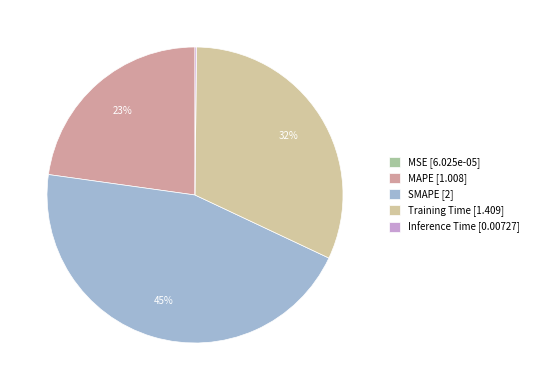

Rank the categories by value from highest to lowest.

SMAPE, Training Time, MAPE, Inference Time, MSE